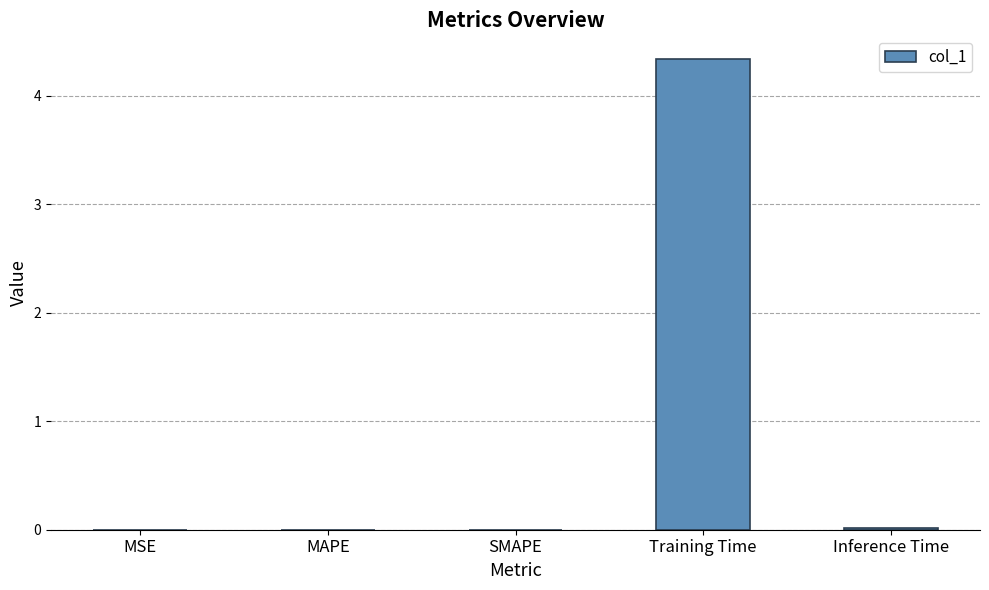

True or false: the data shows 1.8 at Training Time.

False